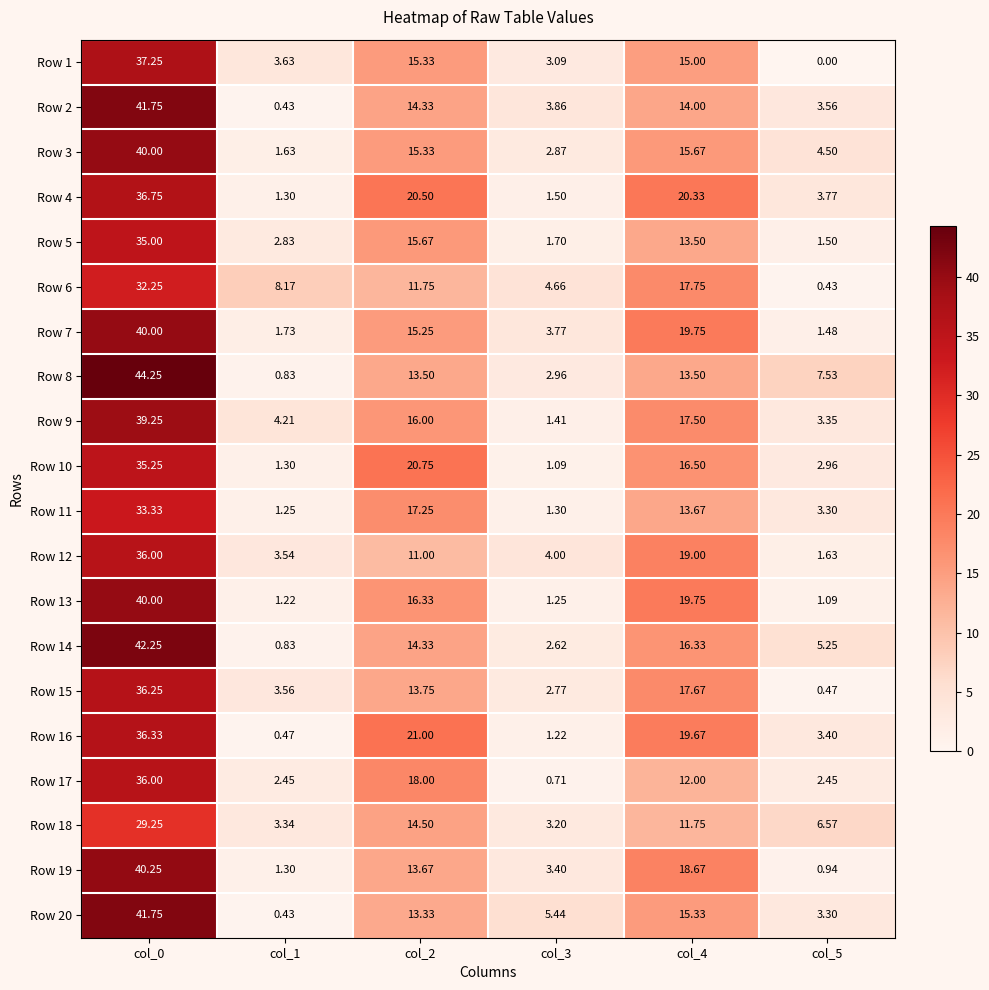

What is the total value across all series at col_1?

44.5